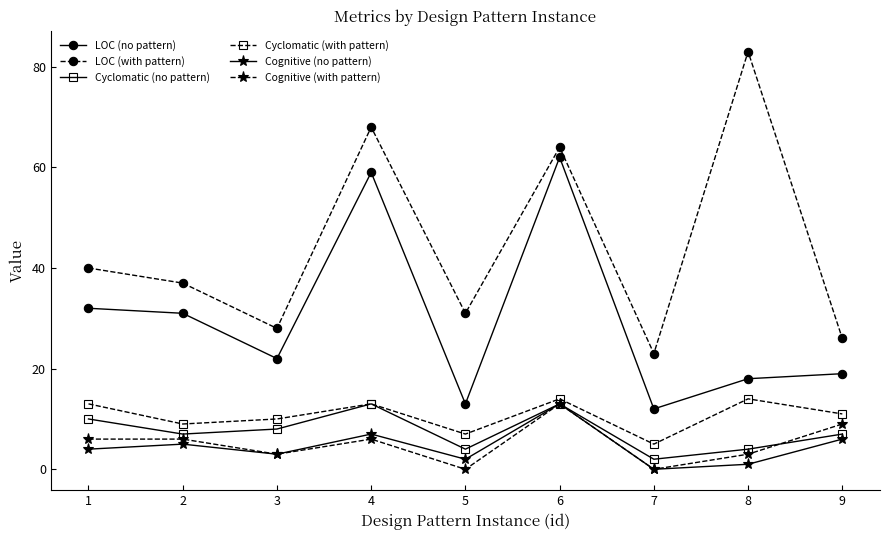

Reading left to right, extract all data points from this chart.

LOC (no pattern): 1=32	2=31	3=22	4=59	5=13	6=62	7=12	8=18	9=19
LOC (with pattern): 1=40	2=37	3=28	4=68	5=31	6=64	7=23	8=83	9=26
Cyclomatic (no pattern): 1=10	2=7	3=8	4=13	5=4	6=13	7=2	8=4	9=7
Cyclomatic (with pattern): 1=13	2=9	3=10	4=13	5=7	6=14	7=5	8=14	9=11
Cognitive (no pattern): 1=4	2=5	3=3	4=7	5=2	6=13	7=0	8=1	9=6
Cognitive (with pattern): 1=6	2=6	3=3	4=6	5=0	6=13	7=0	8=3	9=9